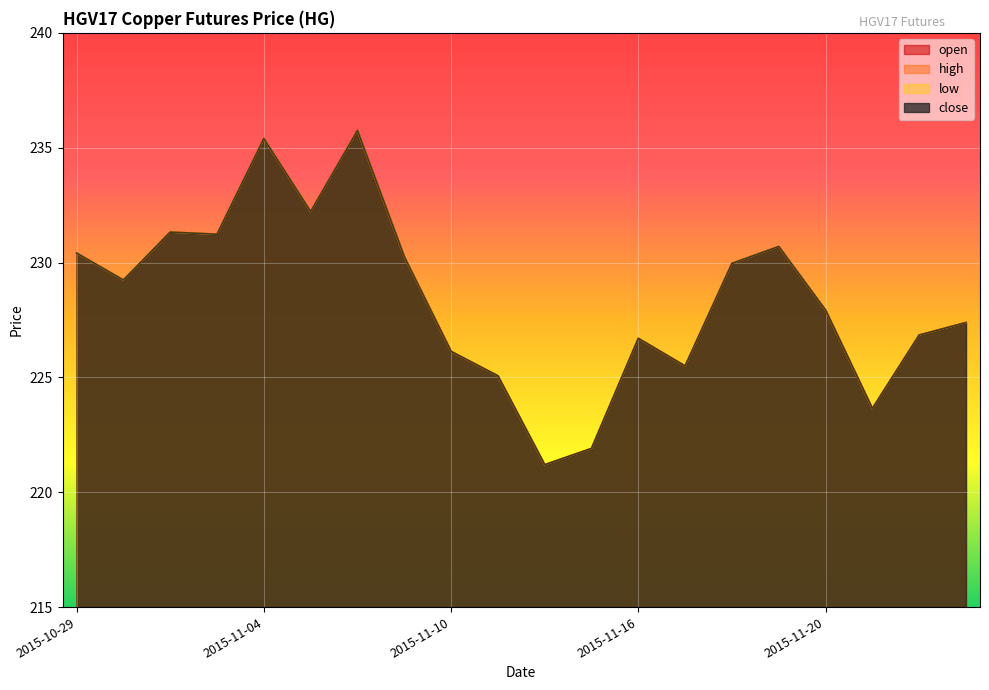

List the labels in order of open value, smallest first.

2015-11-12, 2015-11-13, 2015-11-23, 2015-11-11, 2015-11-17, 2015-11-10, 2015-11-16, 2015-11-24, 2015-11-25, 2015-11-20, 2015-10-30, 2015-11-18, 2015-11-09, 2015-10-29, 2015-11-19, 2015-11-03, 2015-11-02, 2015-11-05, 2015-11-04, 2015-11-06